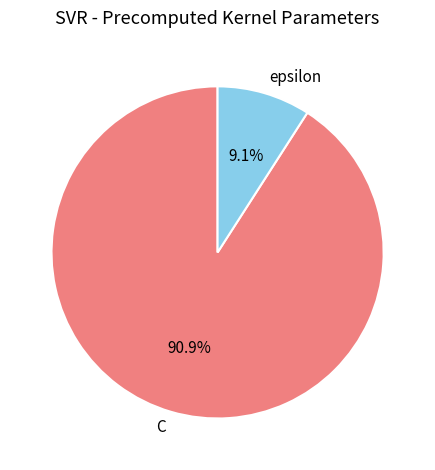

How many segments does this pie chart have?

2